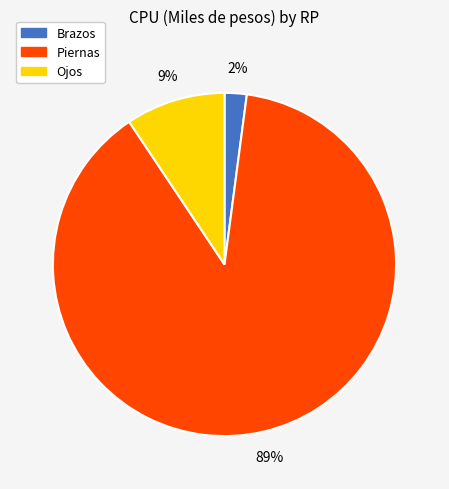

The Brazos slice represents 2% of the pie. True or false?

True